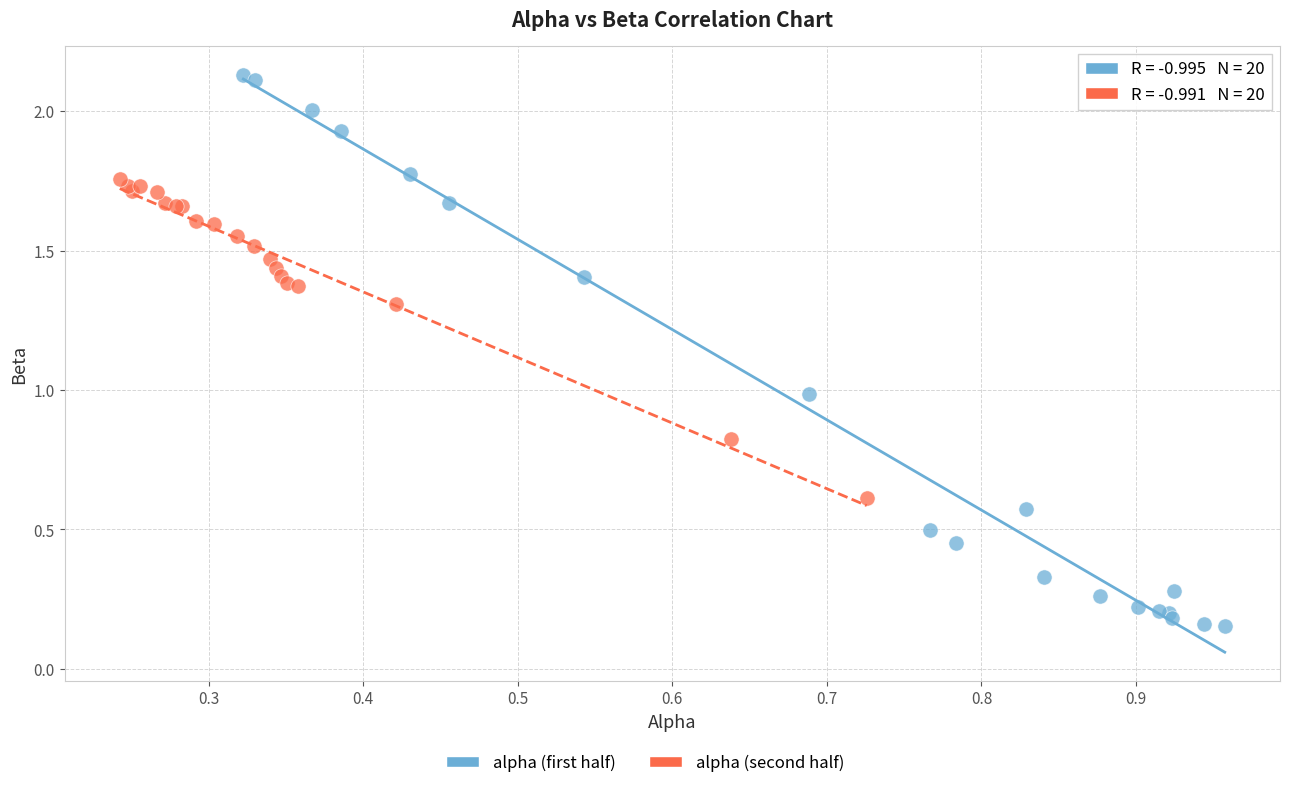

Which series reaches the minimum Y coordinate?

alpha (first half)